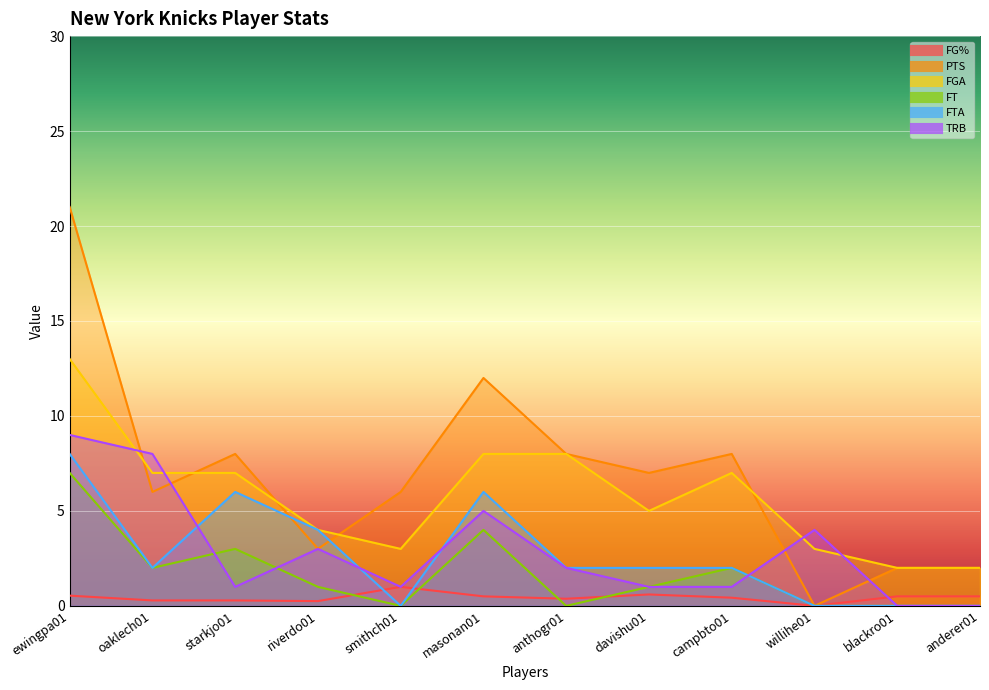

Which category has the lowest value across all series?

willihe01